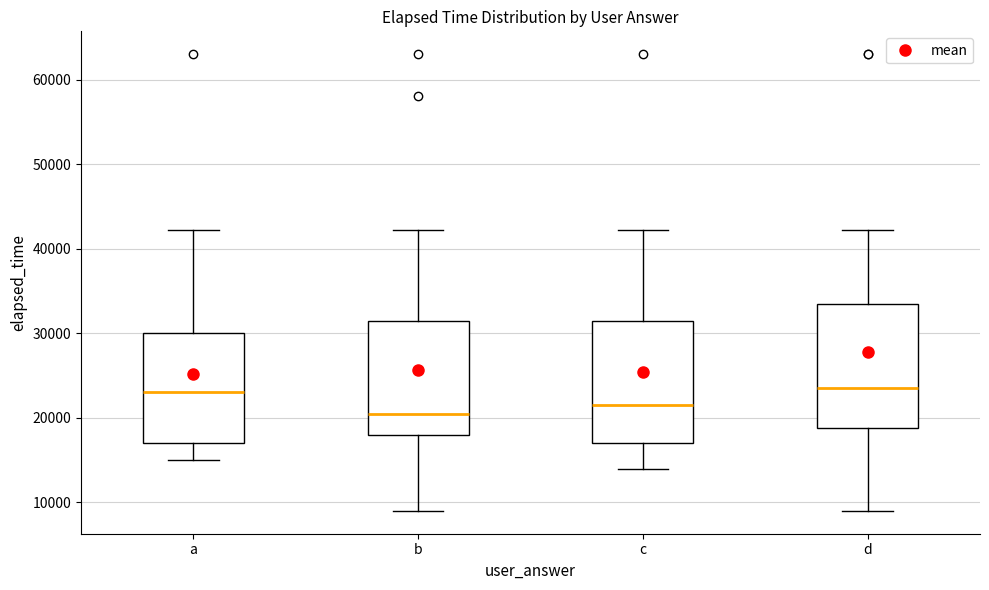

Where is the upper edge of the box for c on the y-axis? The values are not printed on the chart, so give them approximately, as read against the axis.

32000